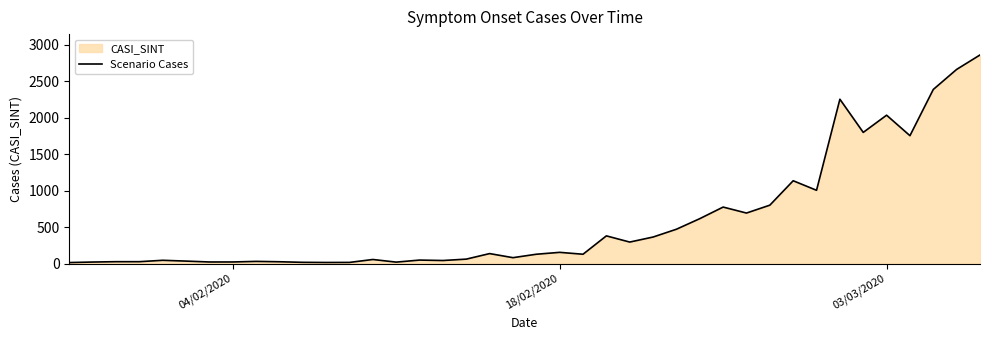

What is the maximum value shown in the chart?

2860